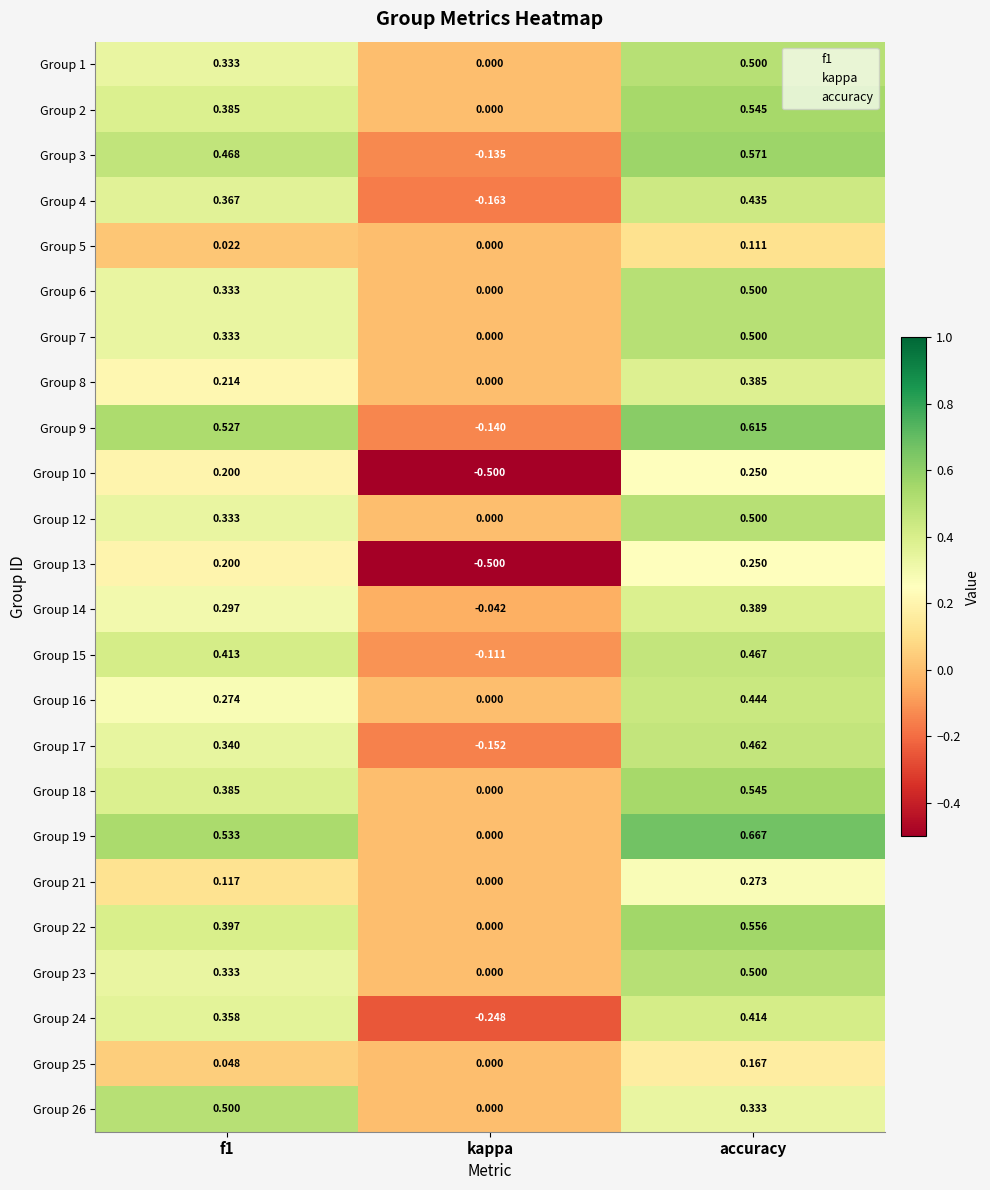

Is the value of Group 6 at f1 greater than the value of Group 17 at accuracy?

No